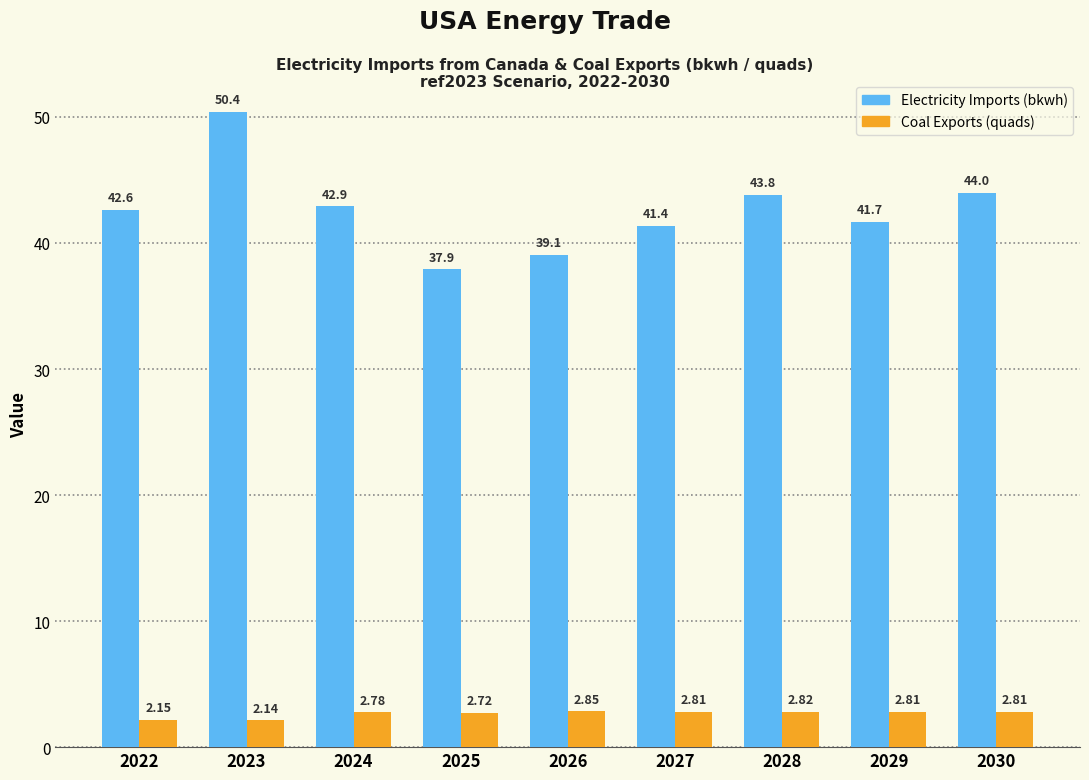

How many series are shown in this chart?

2